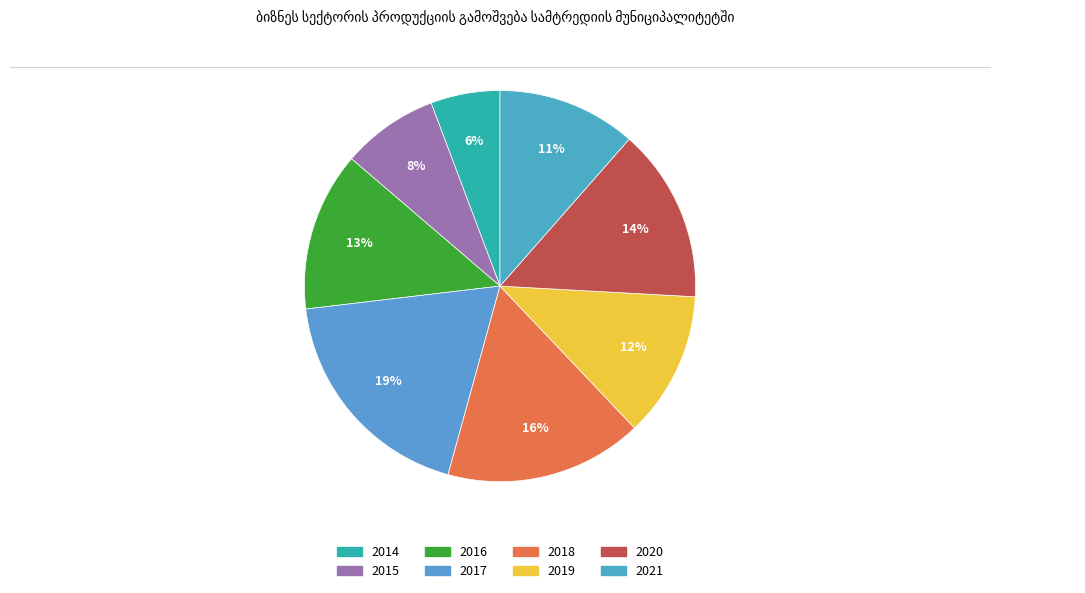

Which slice is the largest?

2017